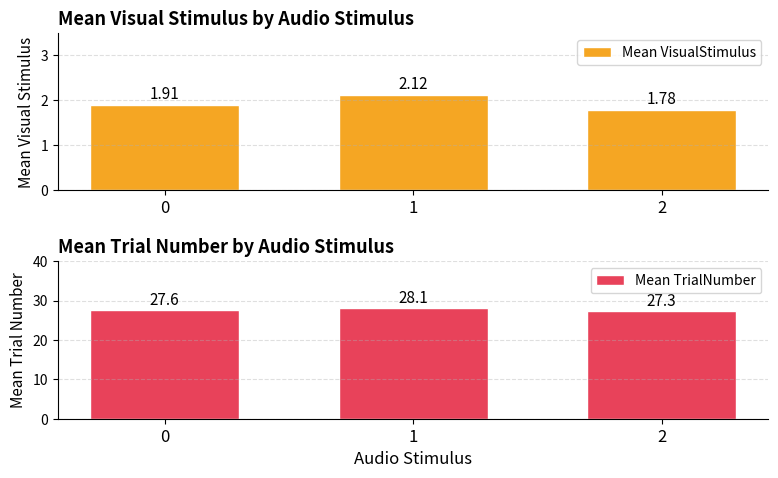

Reading right to left, extract all data points from this chart.

Mean VisualStimulus: 1.8	2.1	1.9
Mean TrialNumber: 27.3	28.1	27.6